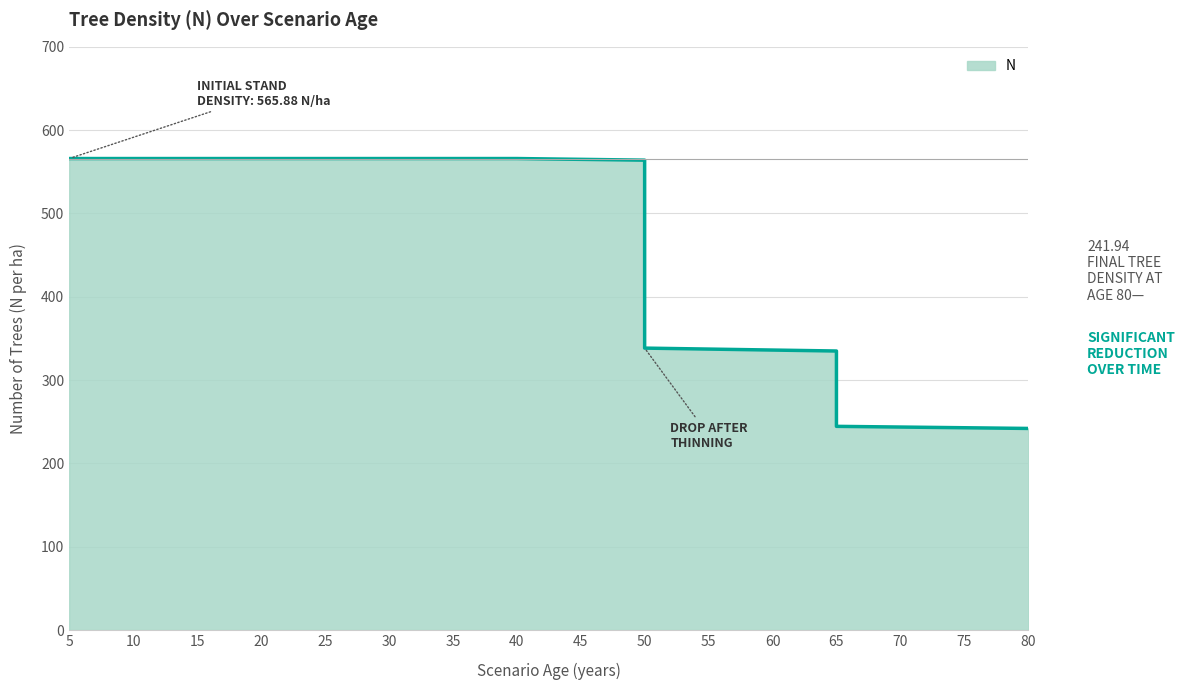

Where is the data nearest to the value 403?

50